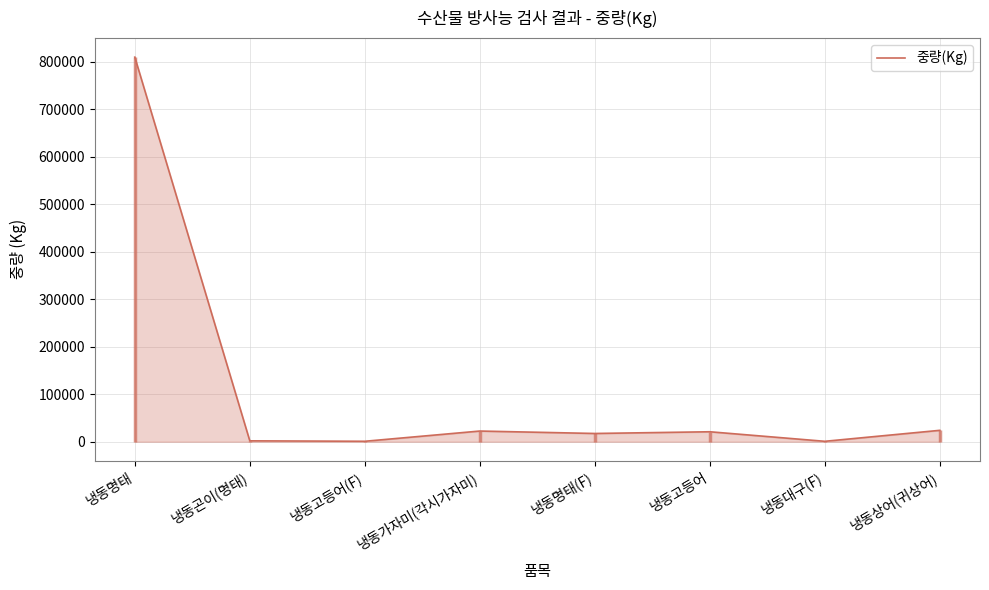

Count the number of data series in this chart.

1